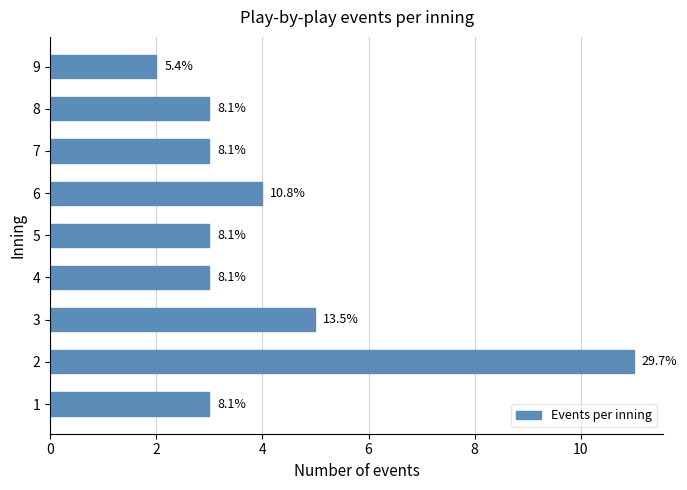

How many bars are there in total?

9